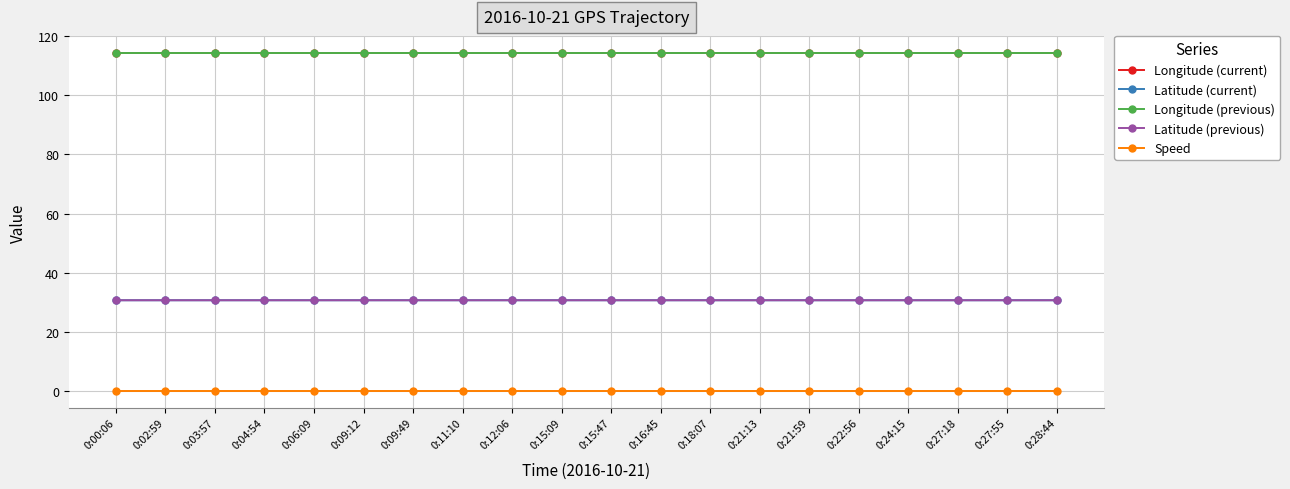

Reading left to right, transcribe all the data shown in this chart.

Longitude (current): 114.4	114.4	114.4	114.4	114.4	114.4	114.4	114.4	114.4	114.4	114.4	114.4	114.4	114.4	114.4	114.4	114.4	114.4	114.4	114.4
Latitude (current): 30.7	30.7	30.7	30.7	30.7	30.7	30.7	30.7	30.7	30.7	30.7	30.7	30.7	30.7	30.7	30.7	30.7	30.7	30.7	30.7
Longitude (previous): 114.4	114.4	114.4	114.4	114.4	114.4	114.4	114.4	114.4	114.4	114.4	114.4	114.4	114.4	114.4	114.4	114.4	114.4	114.4	114.4
Latitude (previous): 30.7	30.7	30.7	30.7	30.7	30.7	30.7	30.7	30.7	30.7	30.7	30.7	30.7	30.7	30.7	30.7	30.7	30.7	30.7	30.7
Speed: 0.0	0.0	0.0	0.0	0.0	0.0	0.0	0.0	0.0	0.0	0.0	0.0	0.0	0.0	0.0	0.0	0.0	0.0	0.0	0.0